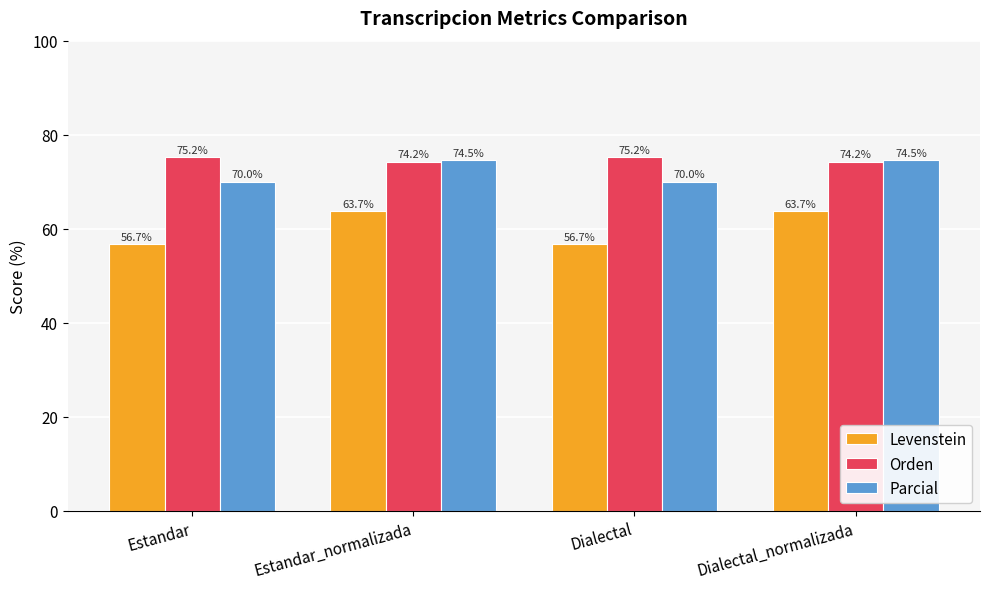

At which label does Levenstein first exceed 63?

Estandar_normalizada